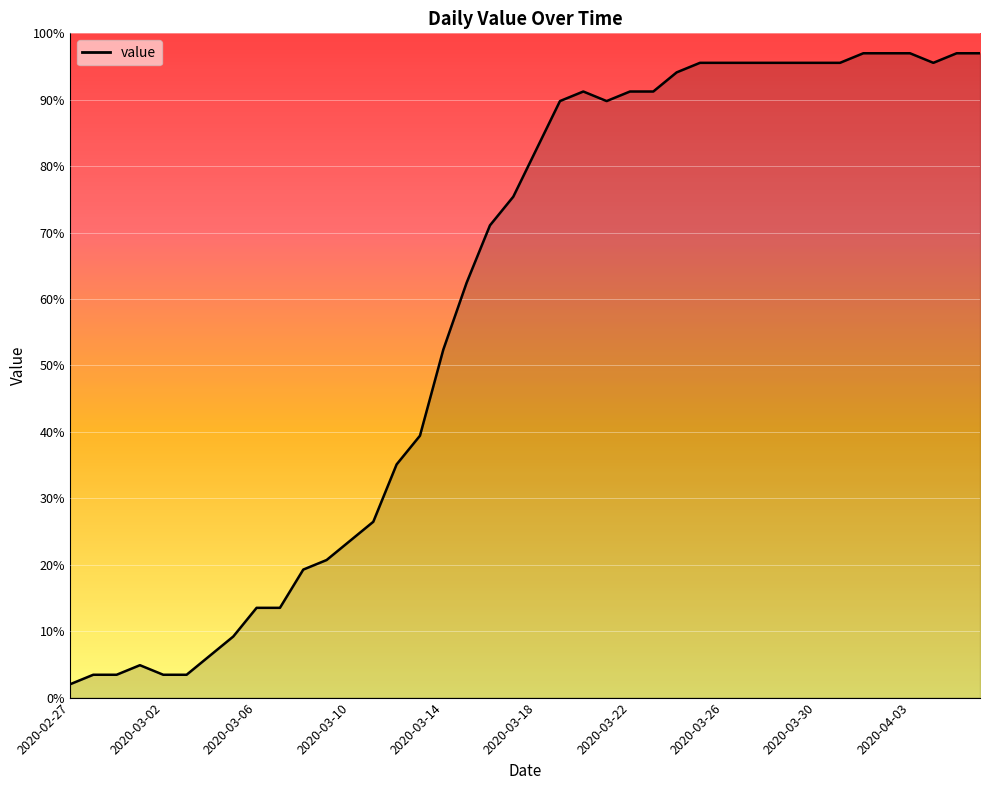

Does the chart have visible grid lines?

Yes